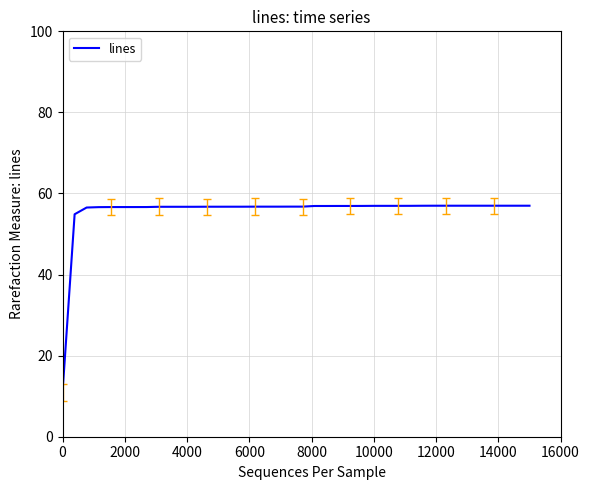

What is the maximum value shown in the chart?

57.0